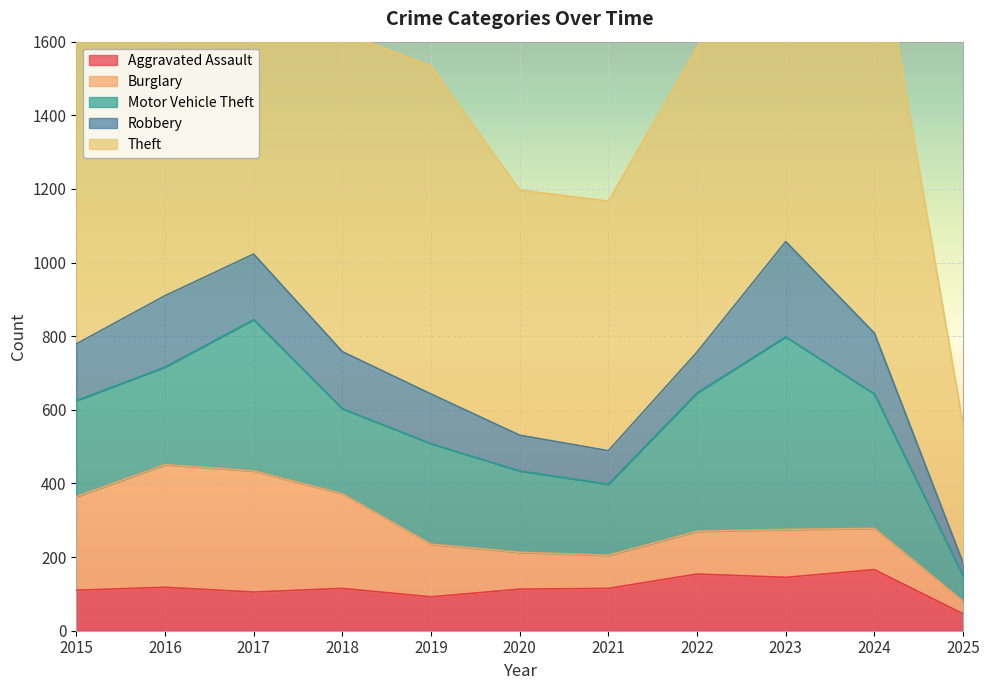

How many interior local valleys does the Motor Vehicle Theft series have?

2